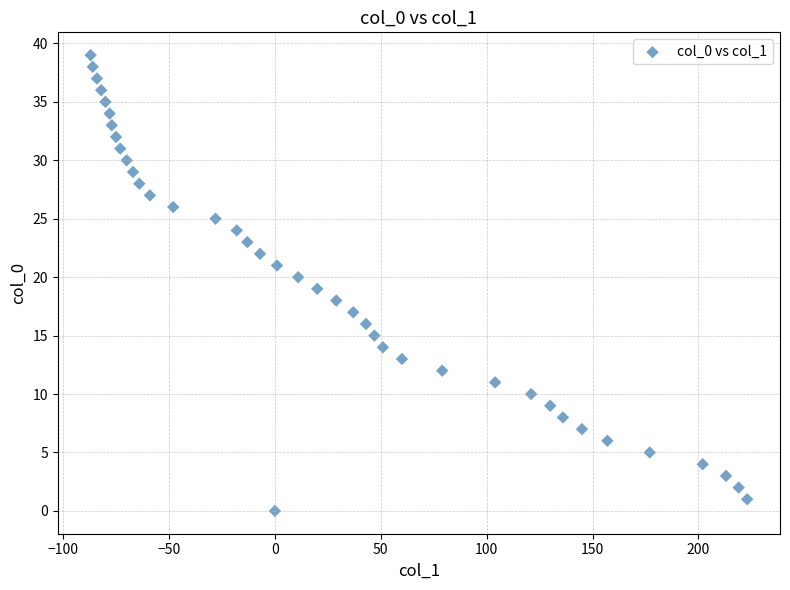

What is the range of Y values (max minus min)?

39